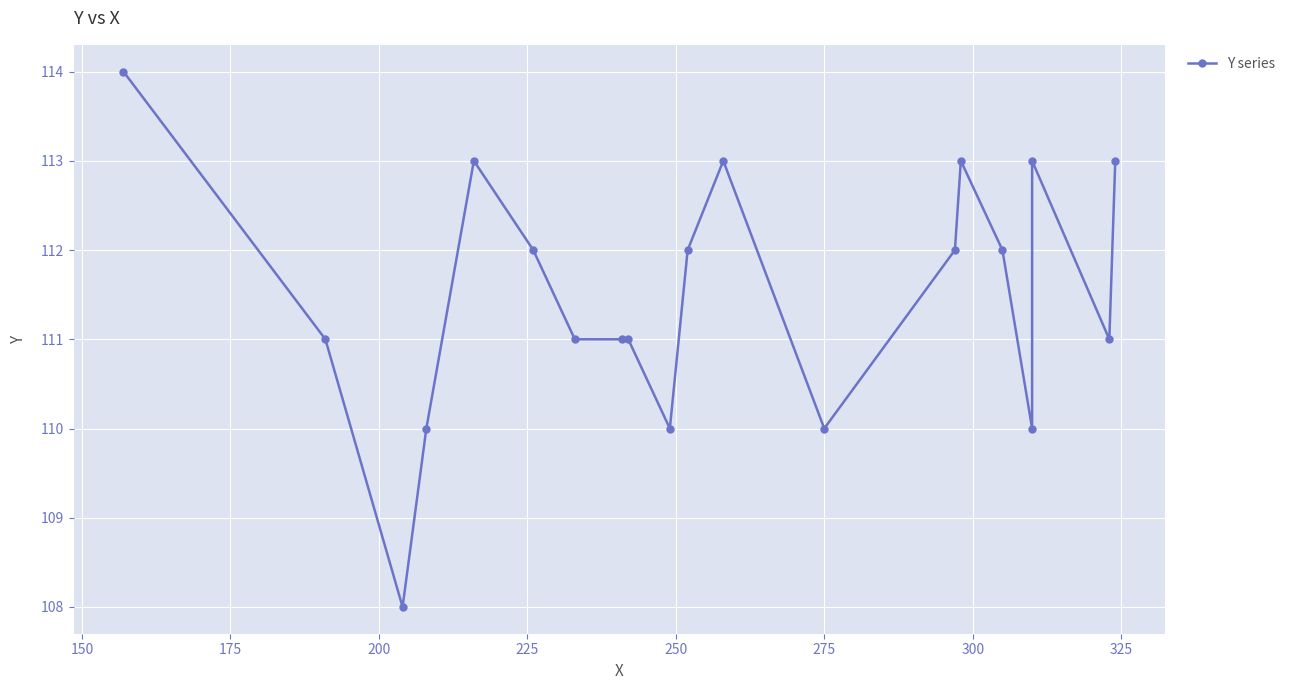

Count the number of data series in this chart.

1